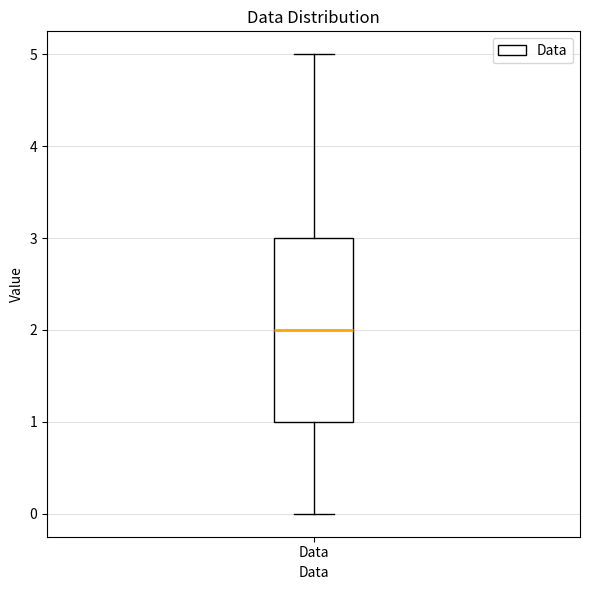

Read this box plot against the y-axis: the position of the median line, the range covered by the box, and the ends of both whiskers. The values are not printed on the chart, so give them approximately, as read against the axis.

median 2, box 1 to 3, whiskers 0 to 5